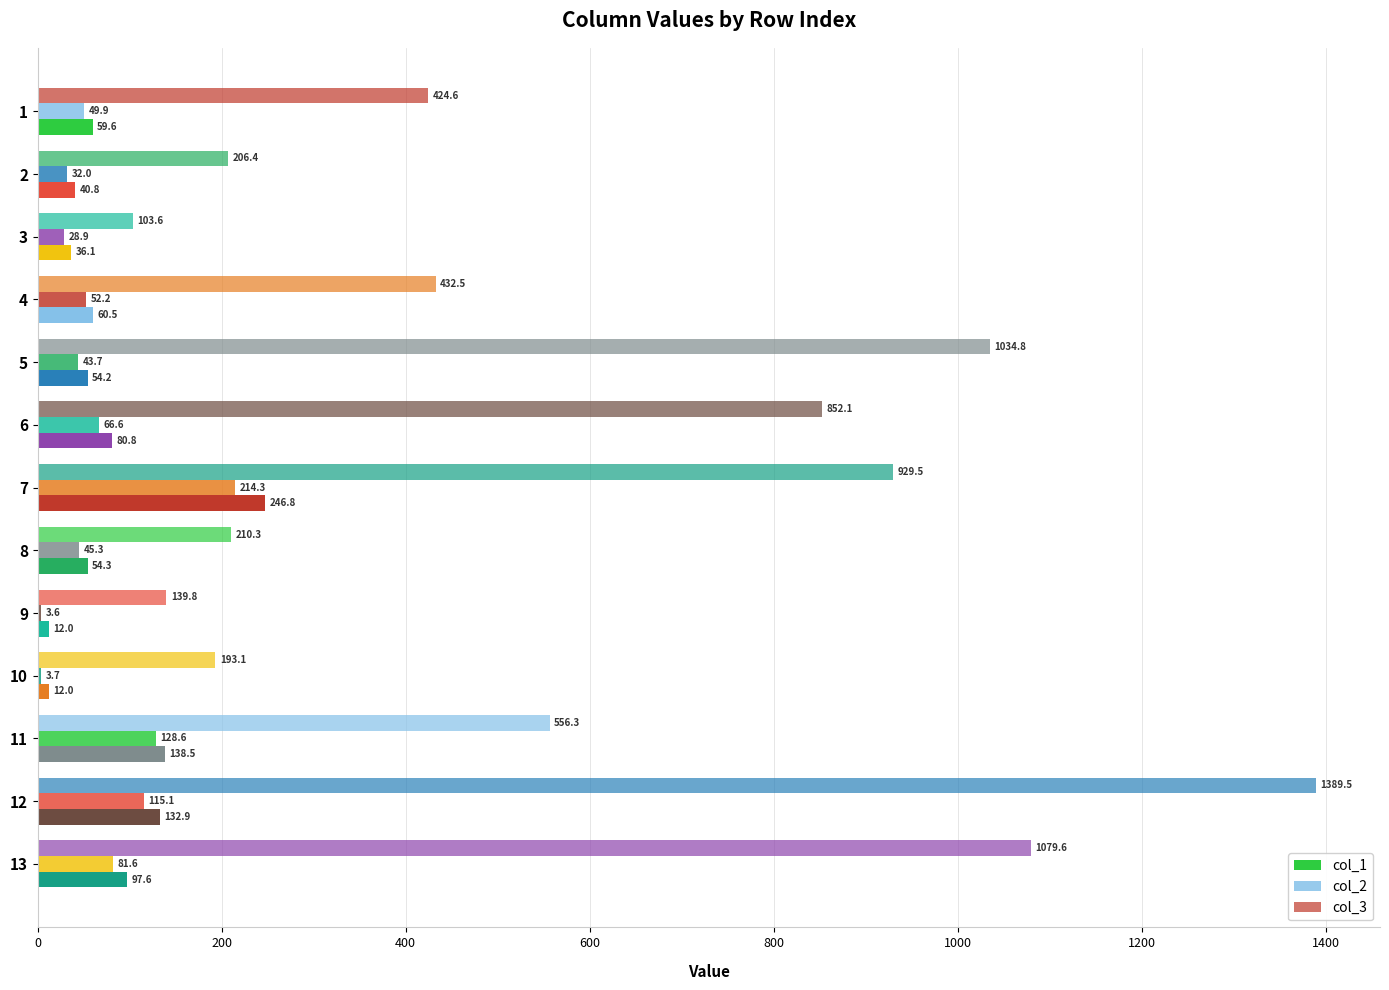

How many series are shown in this chart?

3